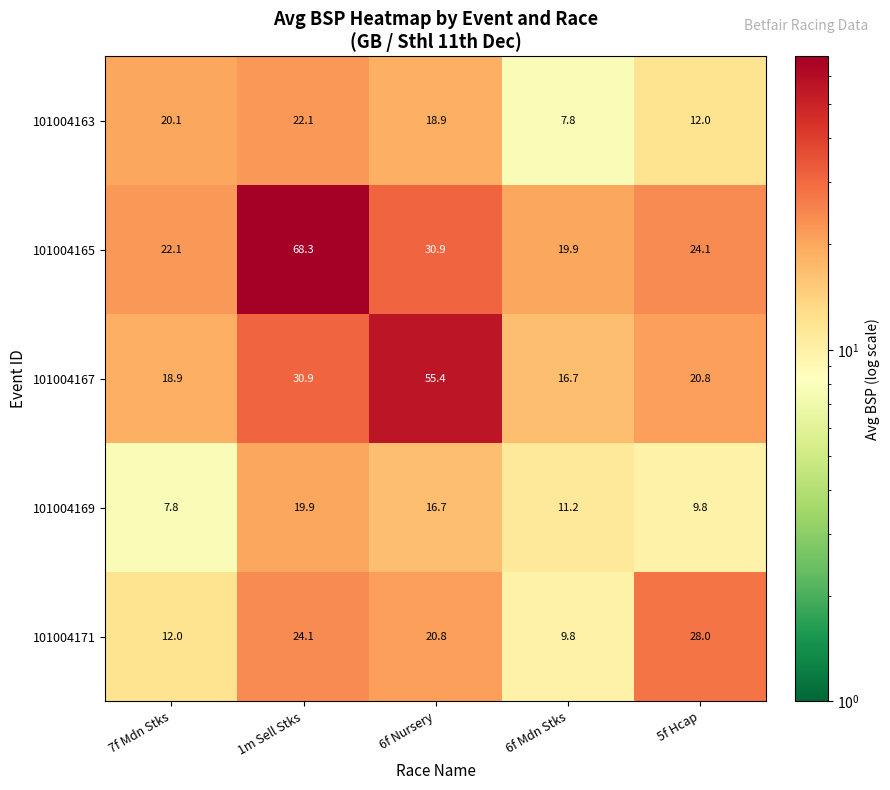

List the series in order of their peak value, highest first.

101004165, 101004167, 101004171, 101004163, 101004169